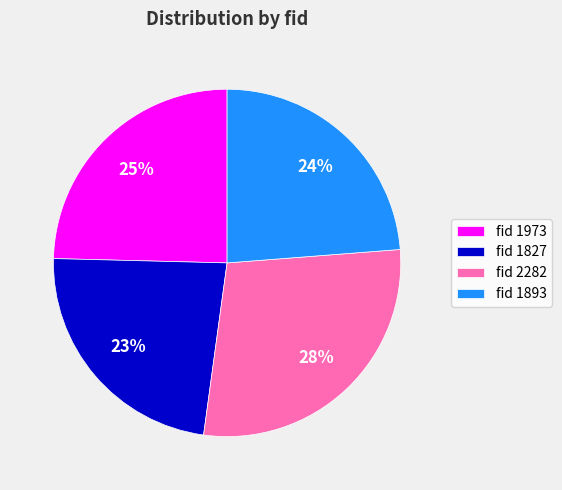

Is the sum of fid 2282 and fid 1827 greater than half?

Yes